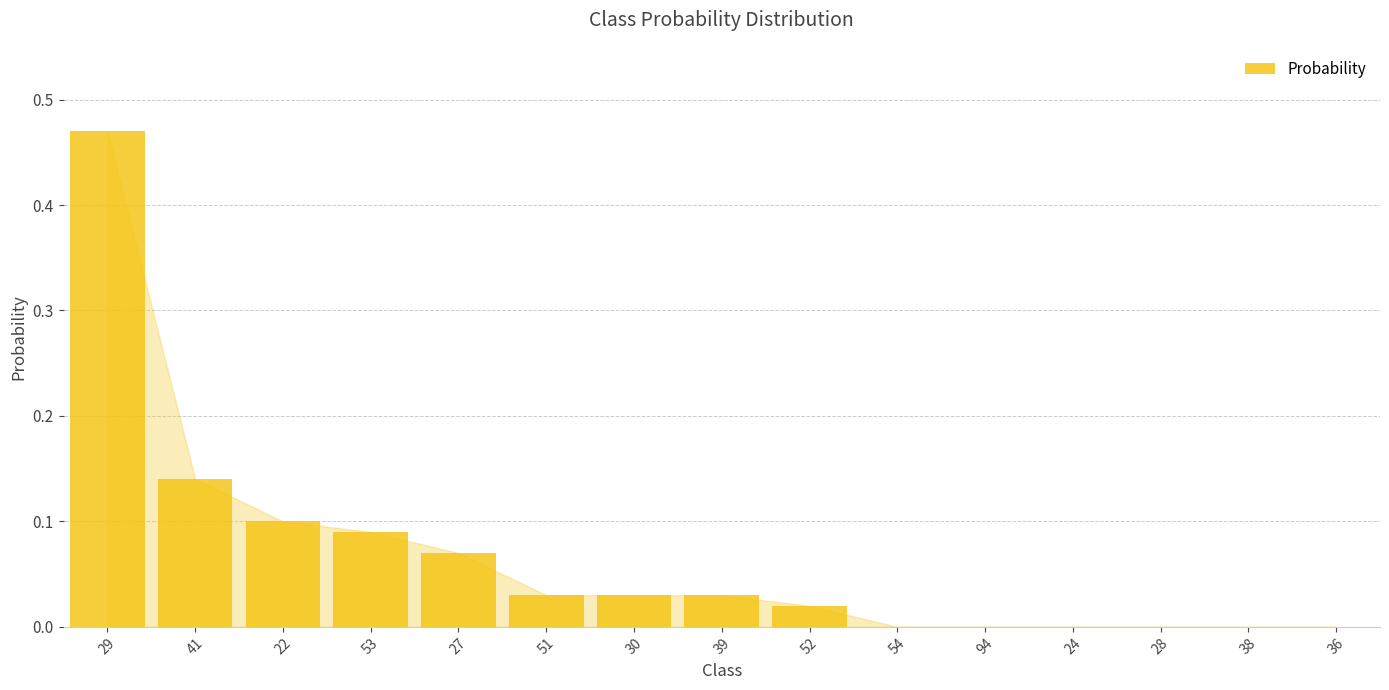

What is the sum of all values?

1.0